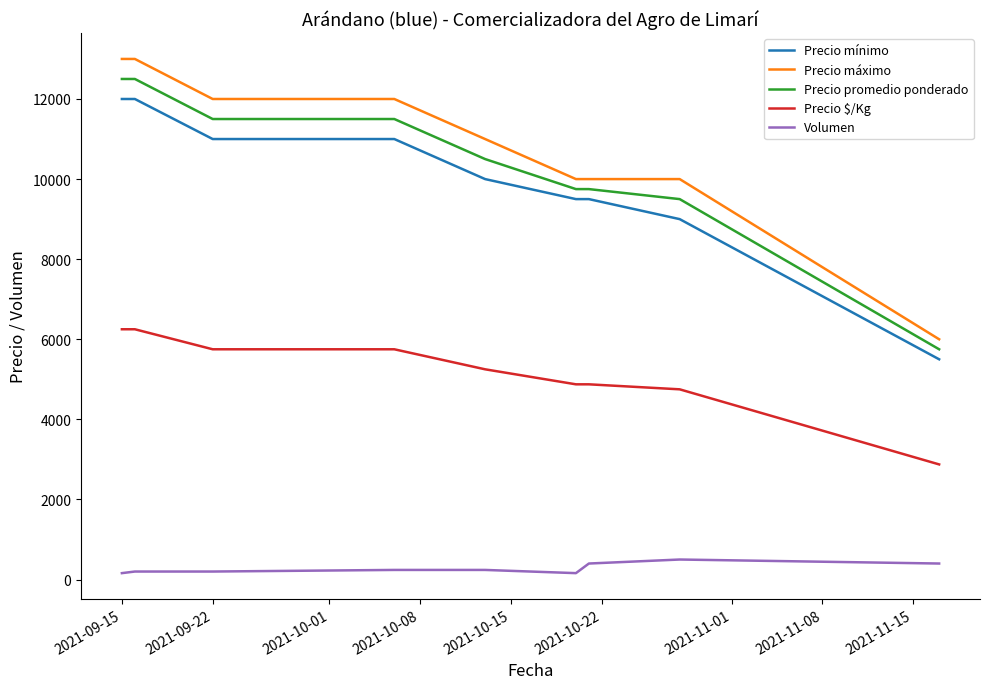

True or false: Precio promedio ponderado and Precio $/Kg cross at least once.

False